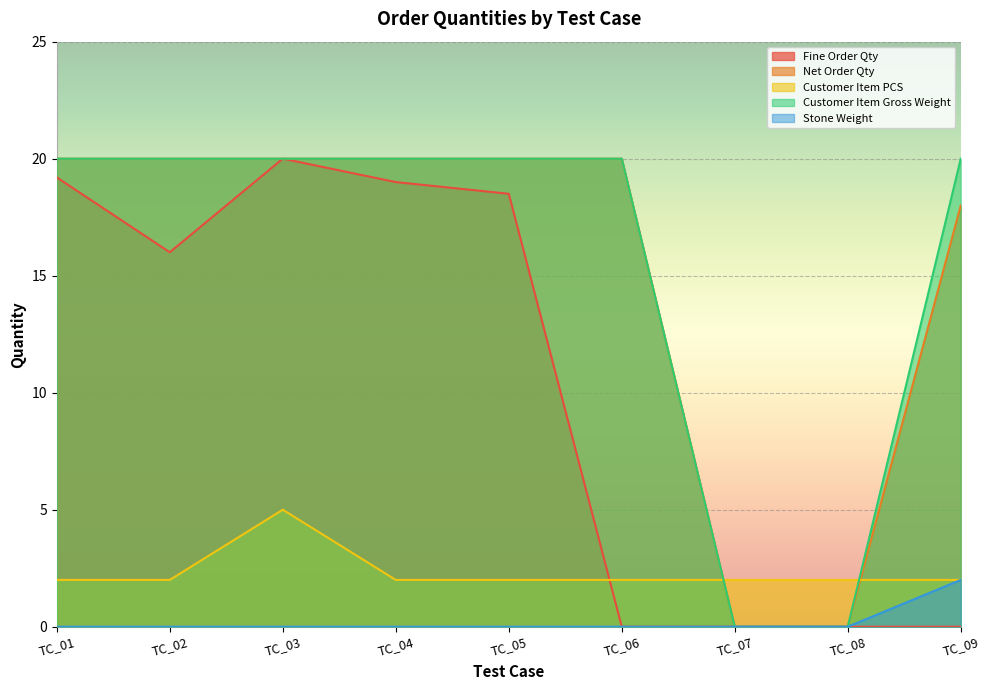

What are all the series names shown in the legend?

Fine Order Qty, Net Order Qty, Customer Item PCS, Customer Item Gross Weight, Stone Weight